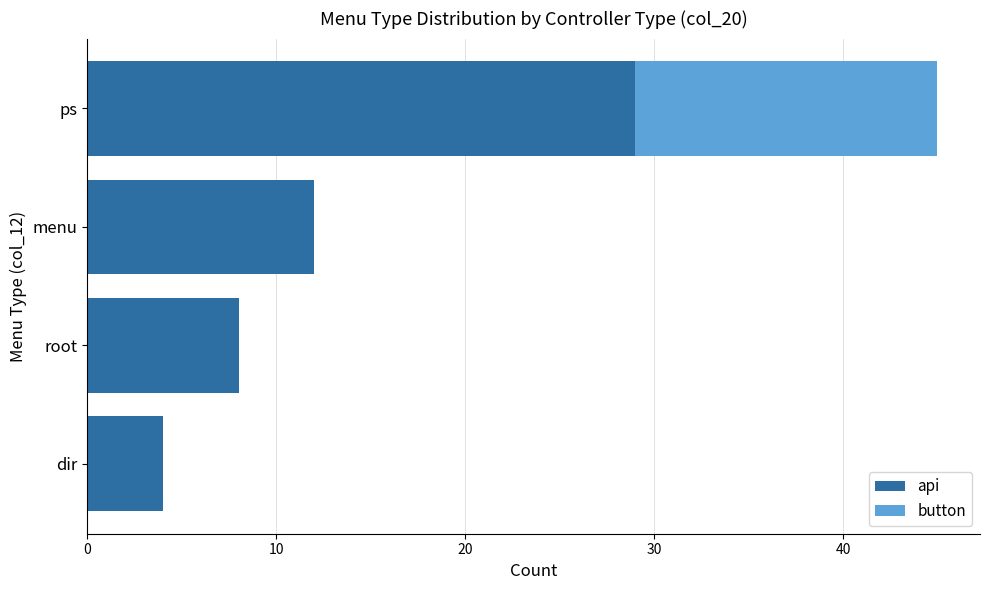

At which category is the sum across all series the highest?

ps